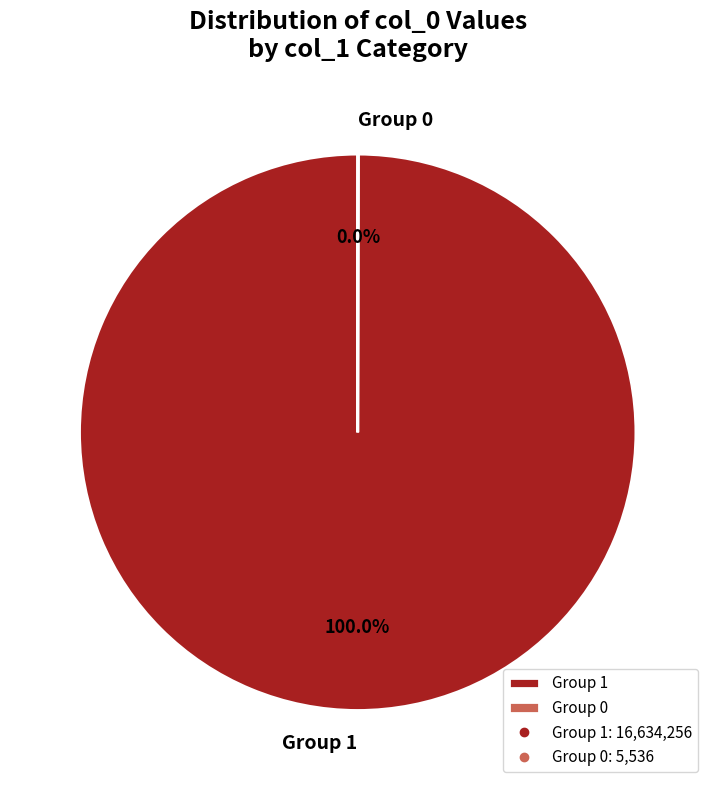

Does any single category account for the majority?

Yes